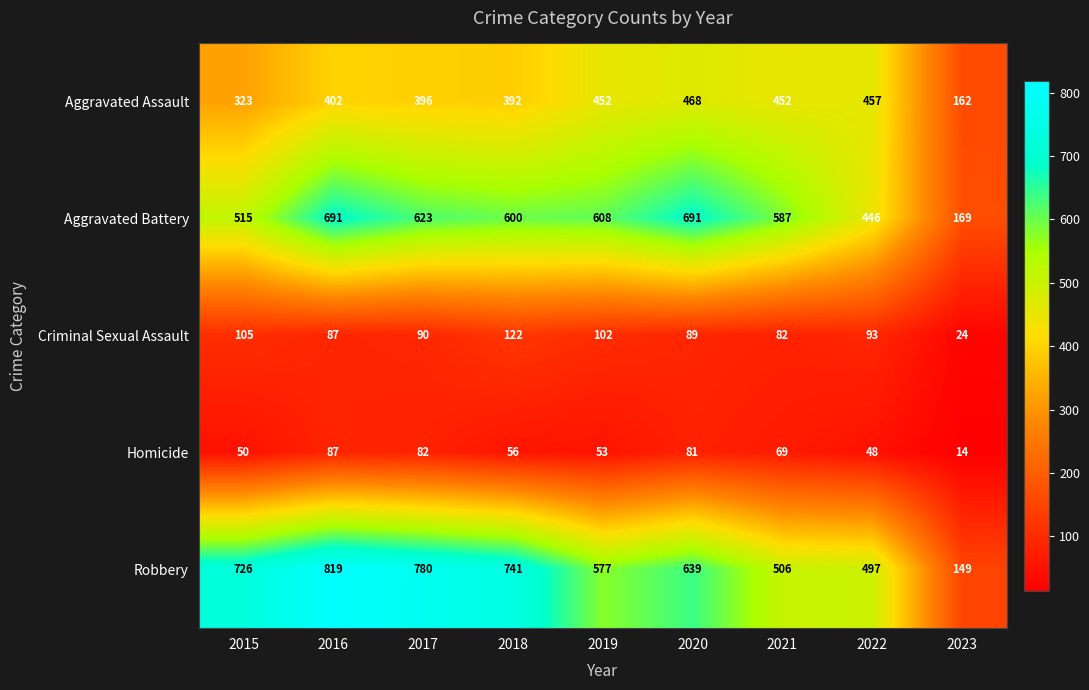

The Homicide series shows 53 at 2019. True or false?

True